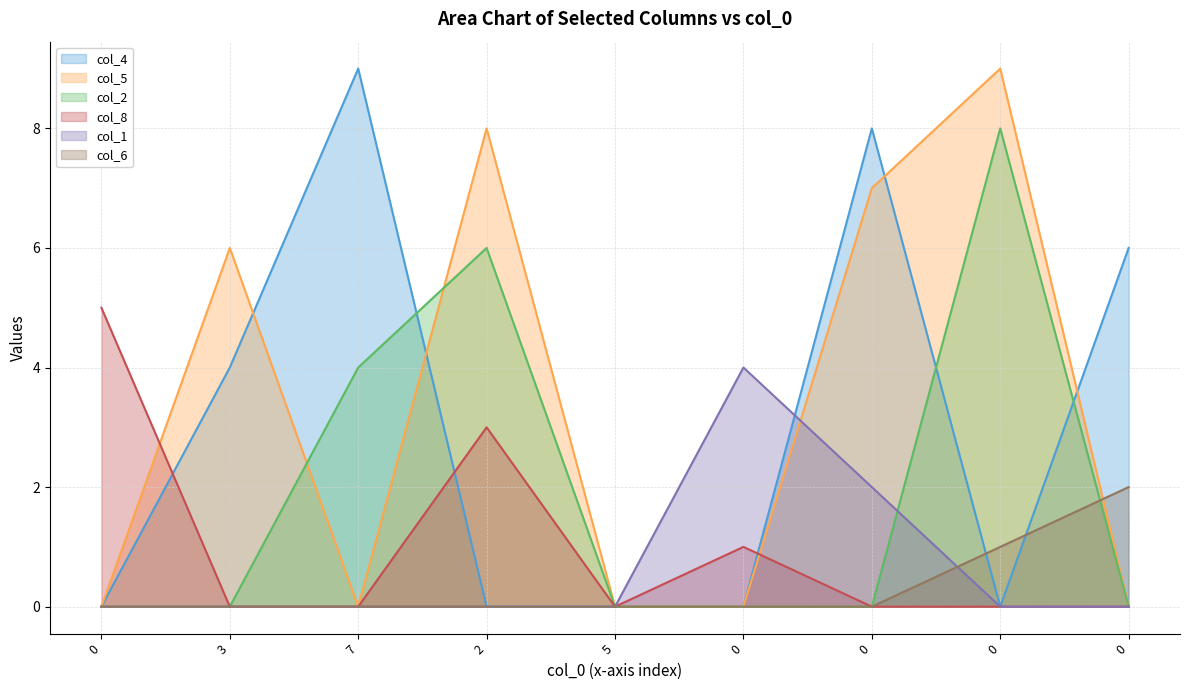

Reading left to right, transcribe all the data shown in this chart.

col_4: 0	4	9	0	0	0	8	0	6
col_5: 0	6	0	8	0	0	7	9	0
col_2: 0	0	4	6	0	0	0	8	0
col_8: 5	0	0	3	0	1	0	0	0
col_1: 0	0	0	0	0	4	2	0	0
col_6: 0	0	0	0	0	0	0	1	2